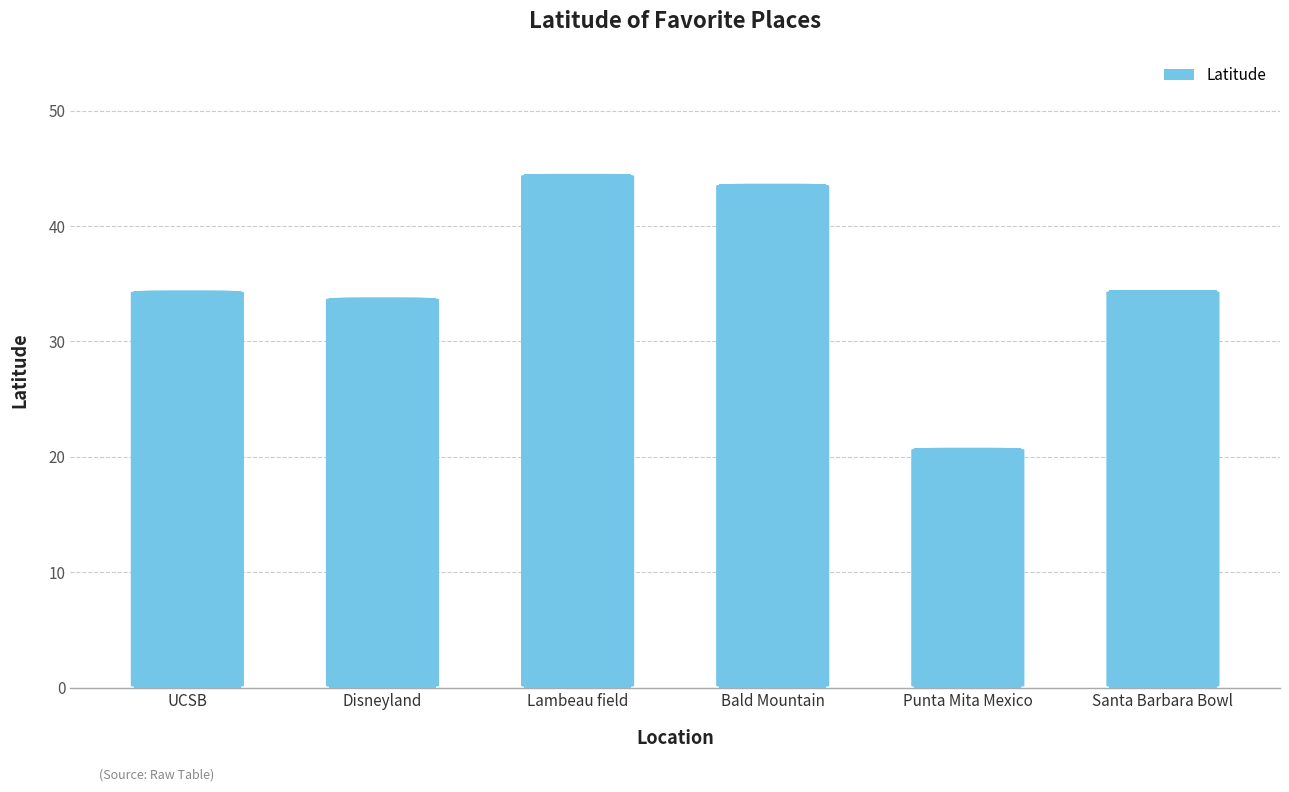

The chart shows a value of 23.6 at UCSB. True or false?

False